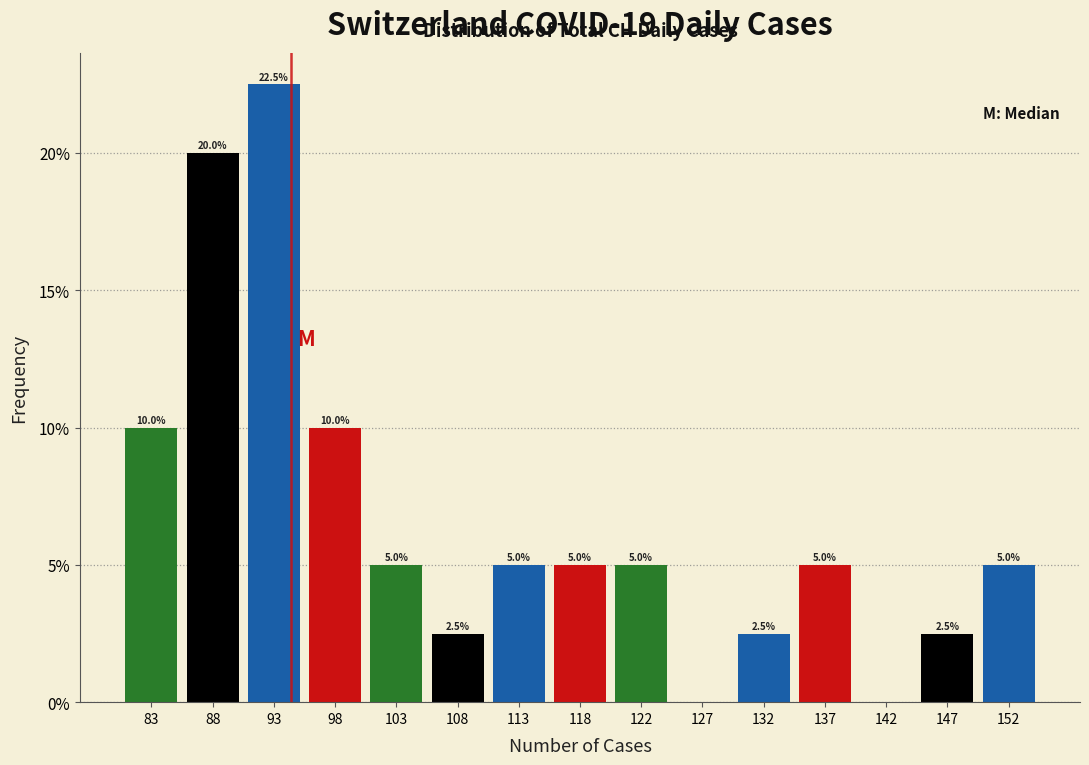

Over which range of the x-axis is the bar tallest?

90.5 to 95.5